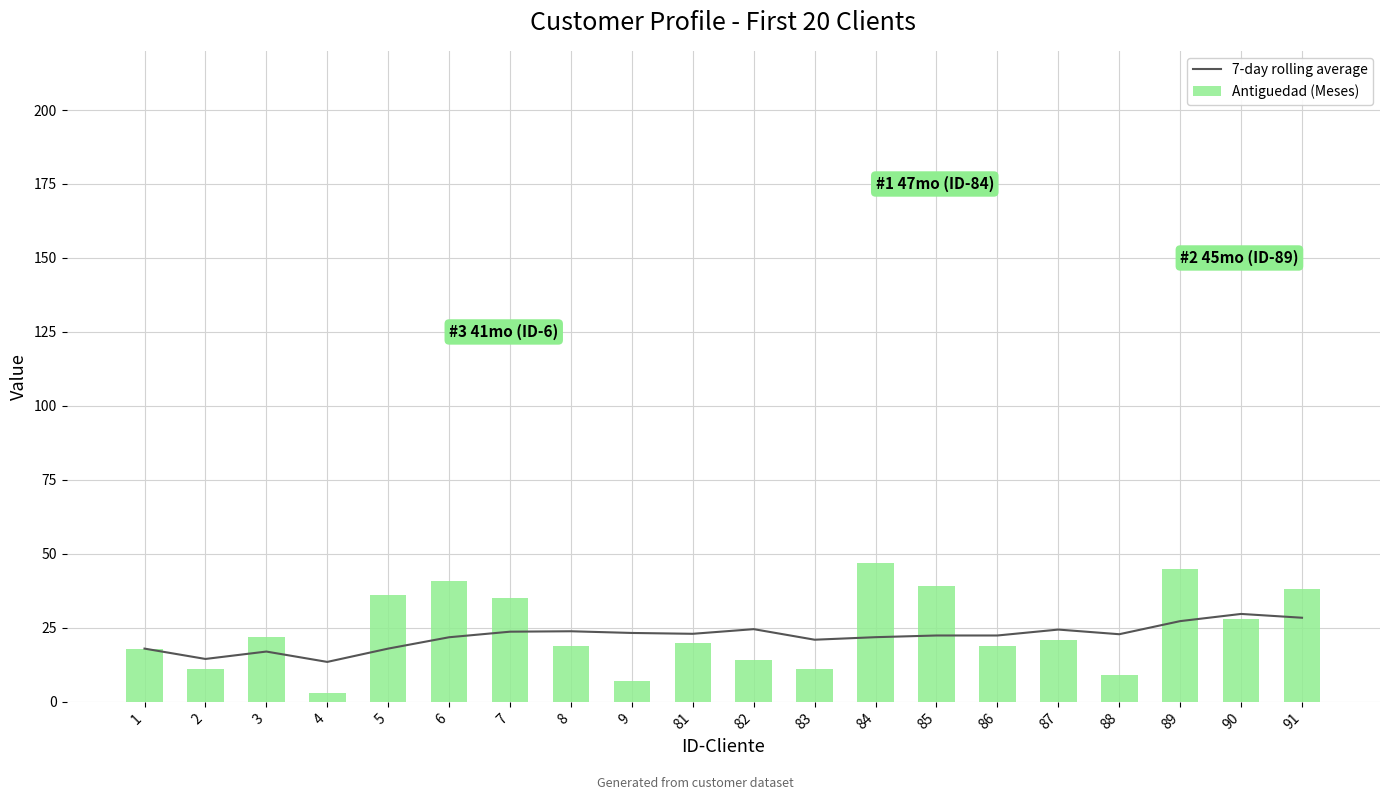

Reading left to right, what are all the values shown in this chart?

7-day rolling average: 18.0	14.5	17.0	13.5	18.0	21.8	23.7	23.9	23.3	23.0	24.6	21.0	21.9	22.4	22.4	24.4	22.9	27.3	29.7	28.4
Antiguedad (Meses): 18.0	11.0	22.0	3.0	36.0	41.0	35.0	19.0	7.0	20.0	14.0	11.0	47.0	39.0	19.0	21.0	9.0	45.0	28.0	38.0